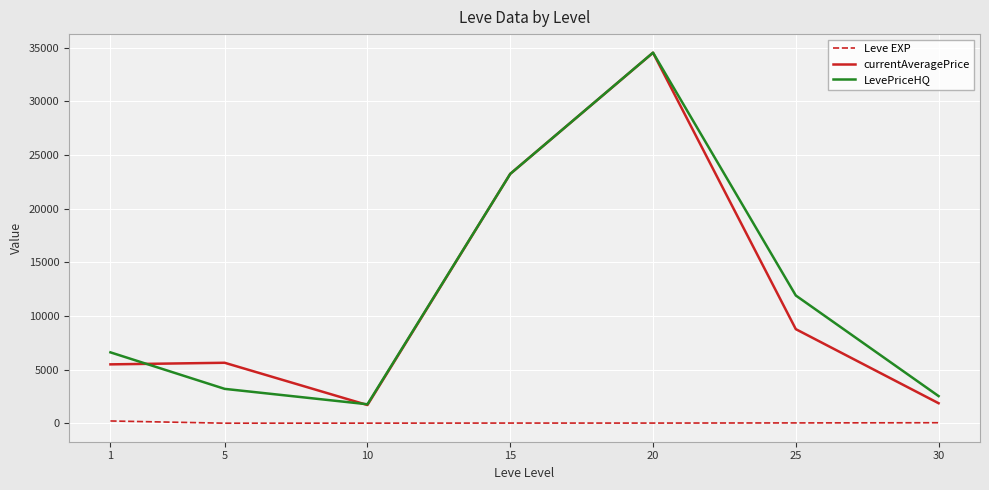

Read the Leve EXP value at 25.

29.7